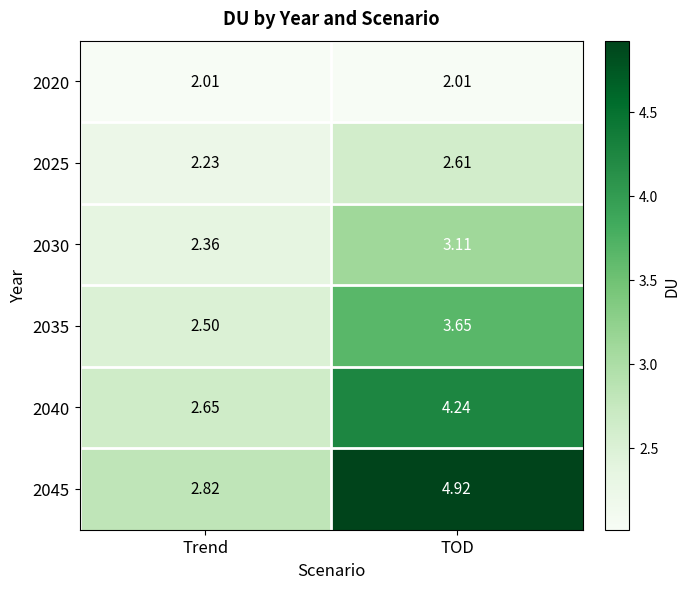

Which category has the lowest value in the 2040 series?

Trend